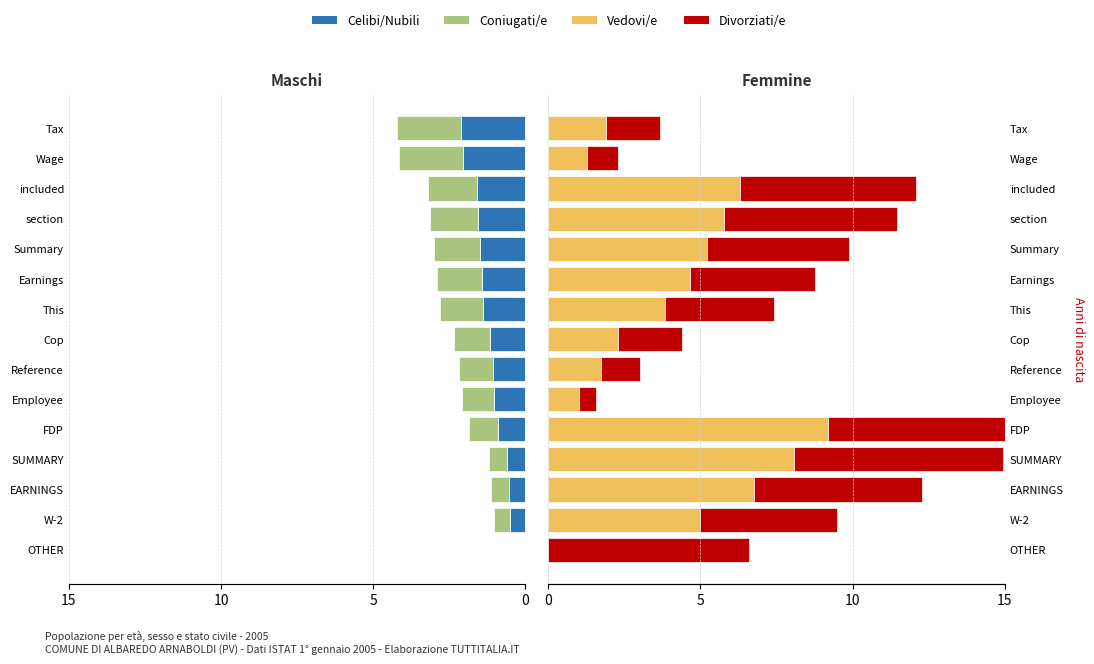

Between SUMMARY and FDP, which series saw the biggest shift?

Divorziati/e